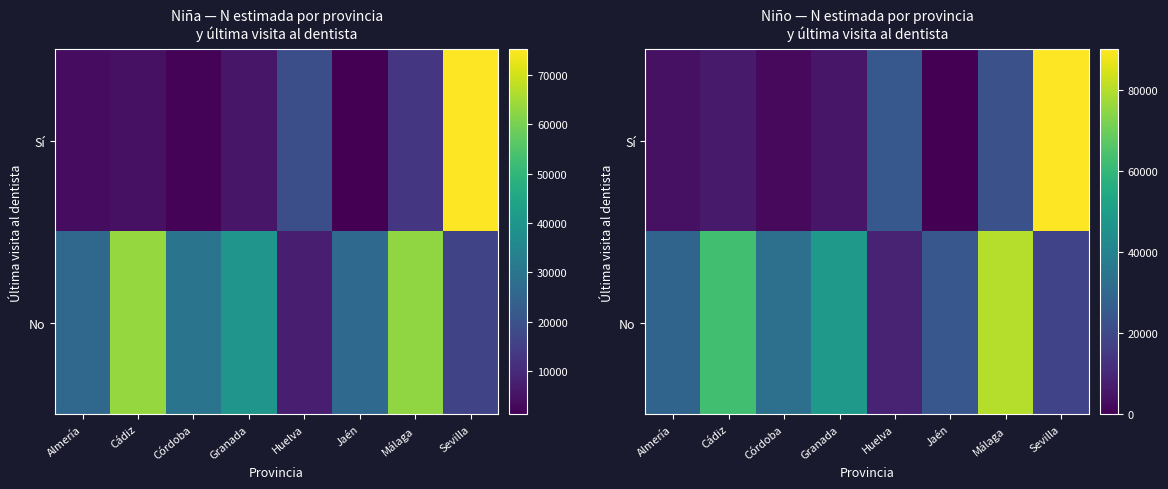

What is the sum of the Sí values at Málaga and Jaén?

22404